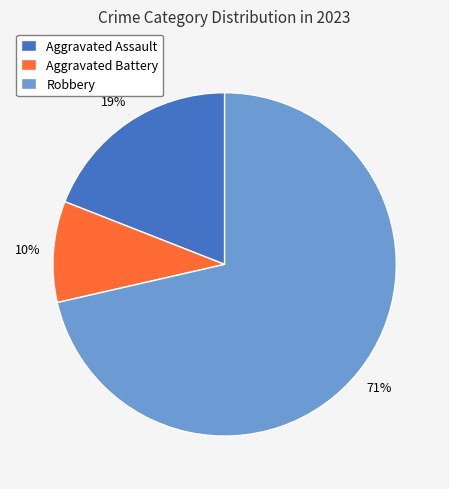

Which category has the smallest portion of the pie?

Aggravated Battery